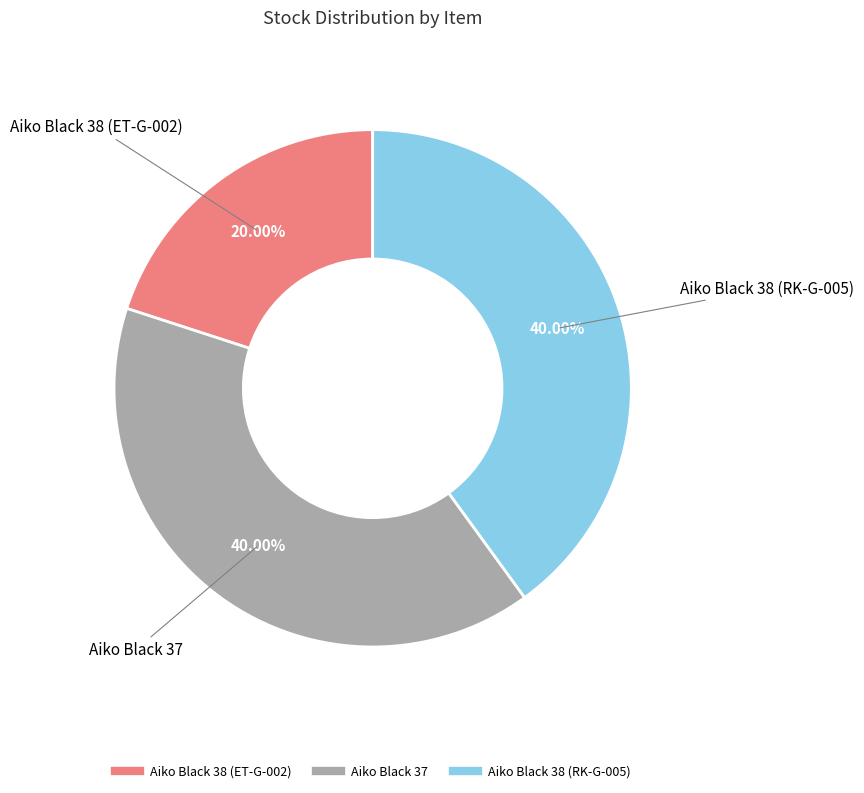

Does any single category account for the majority?

No